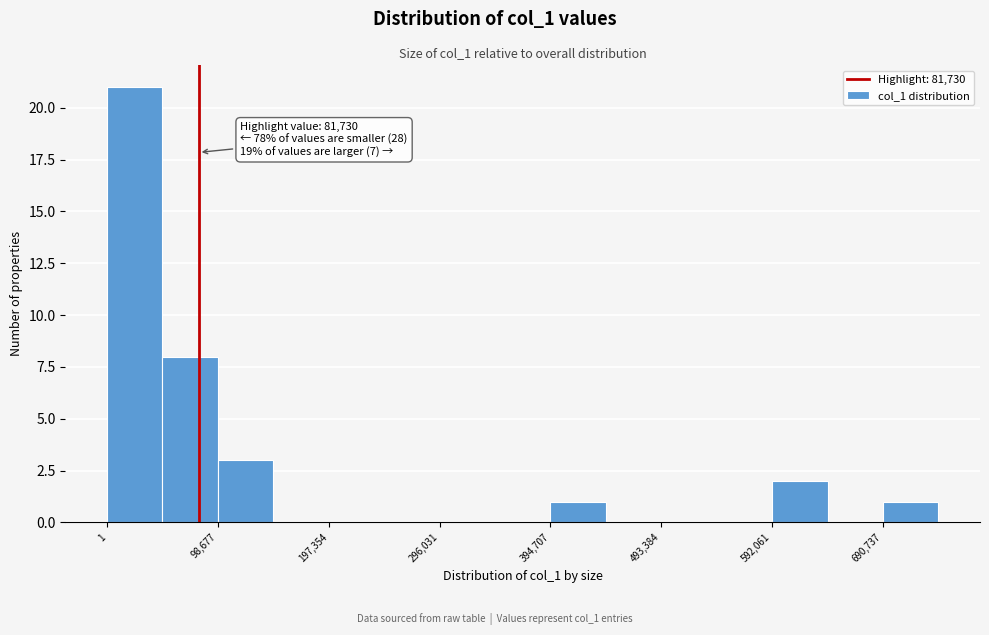

Which range on the x-axis has the tallest bar?

0 to 50000